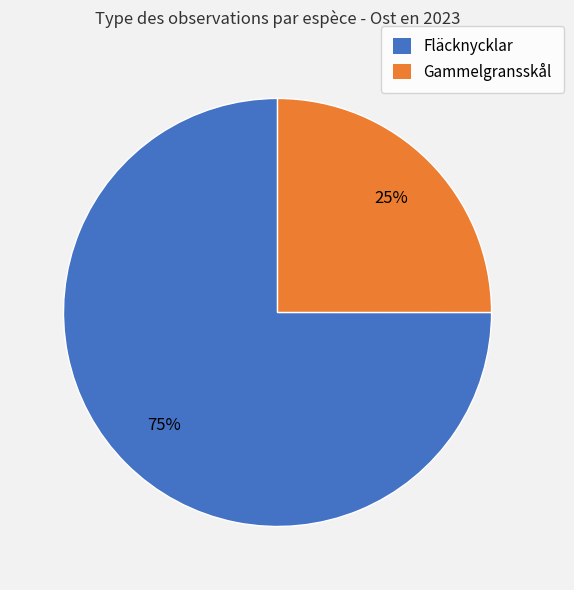

To the nearest percent, what is the average slice percentage?

50%